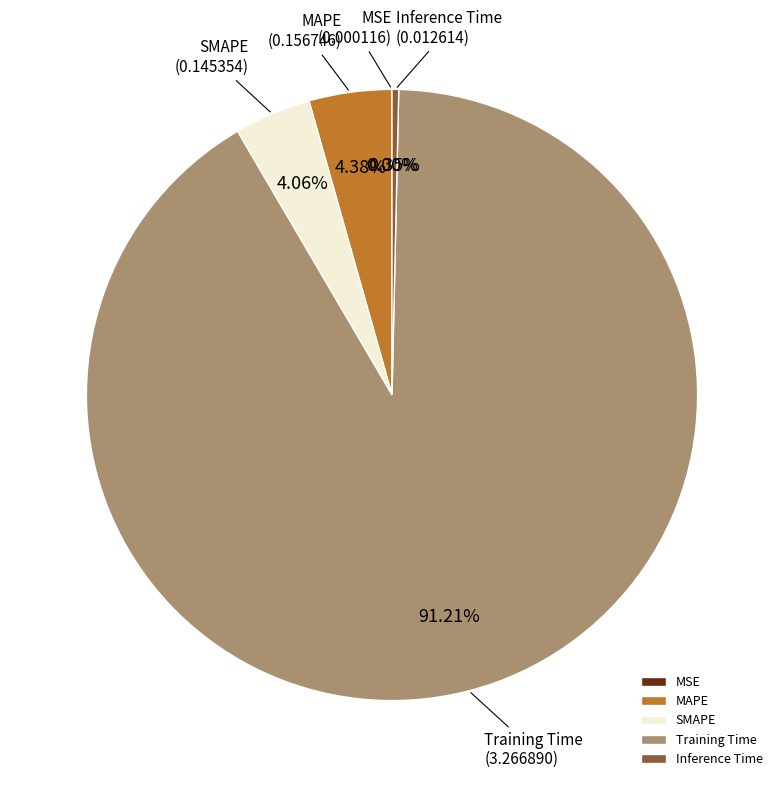

Which has a higher value, SMAPE or Inference Time?

SMAPE